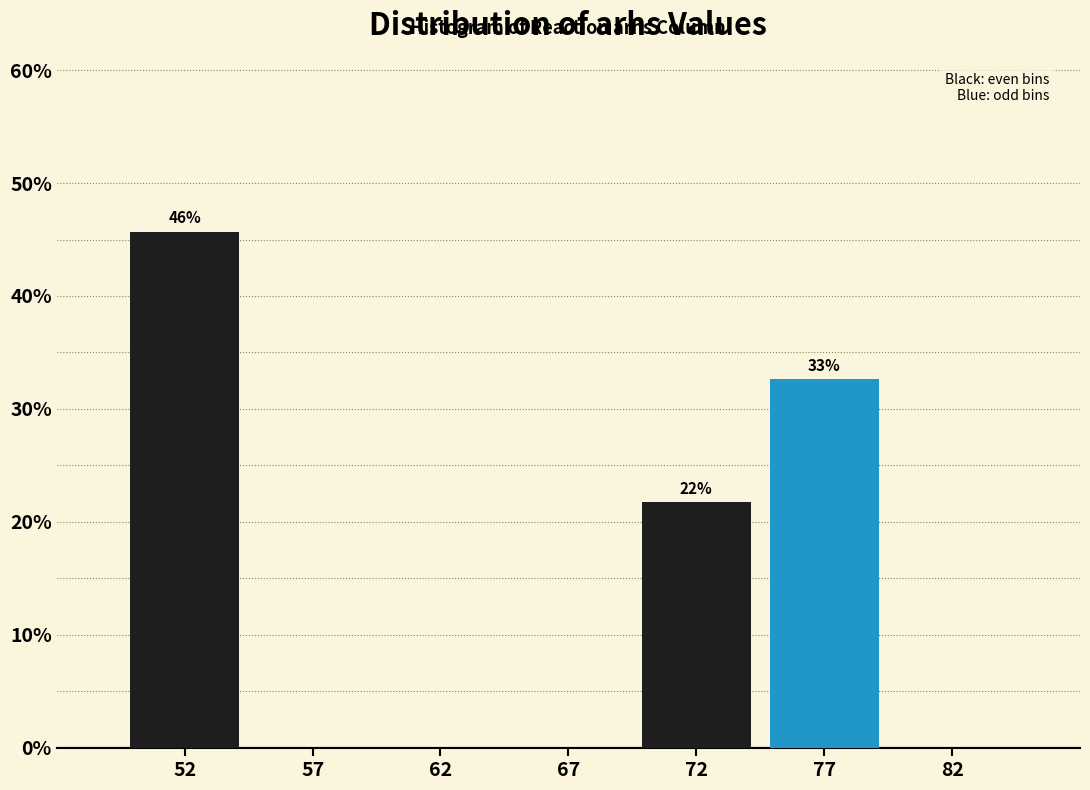

Reading left to right, list all the values displayed in this chart.

52=45.7	57=0.0	62=0.0	67=0.0	72=21.7	77=32.6	82=0.0